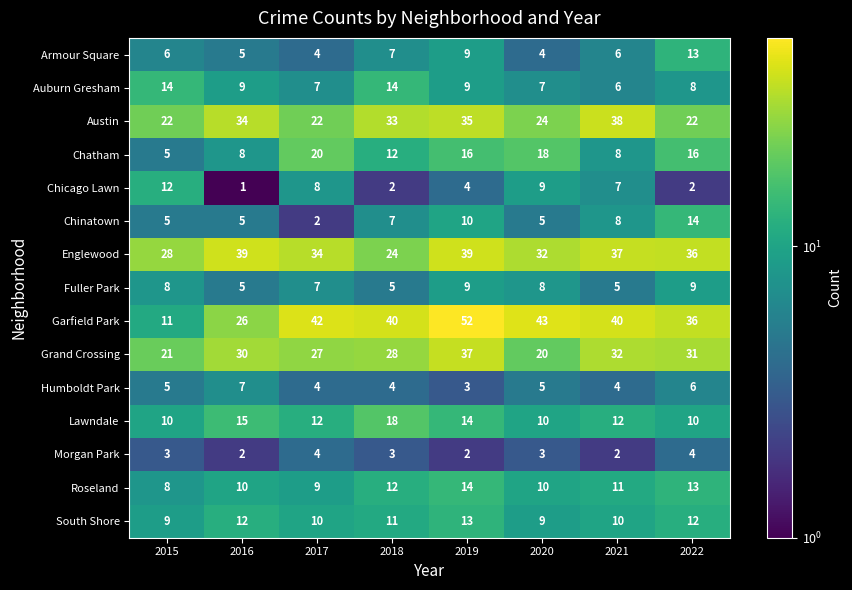

Where does the Chicago Lawn series first go above 7?

2015